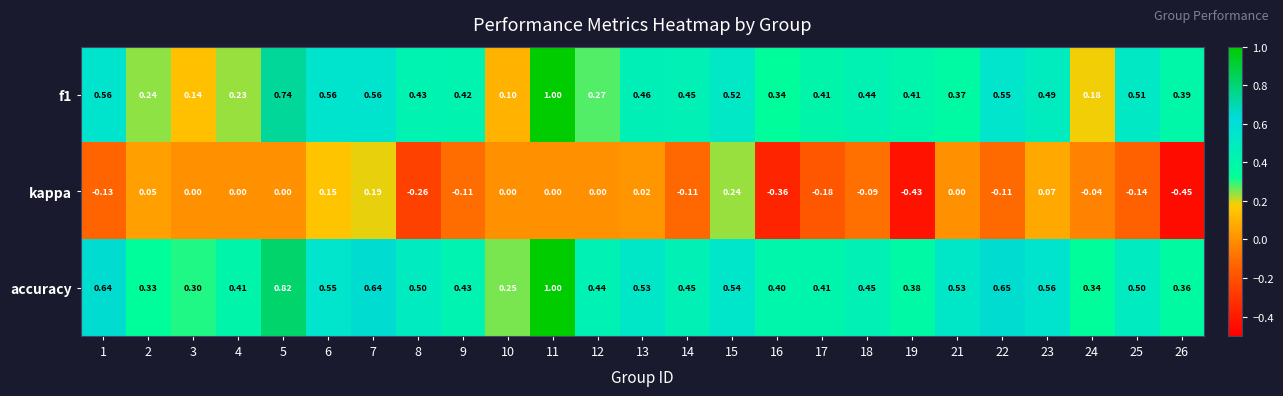

Which series has the largest total across all categories?

accuracy